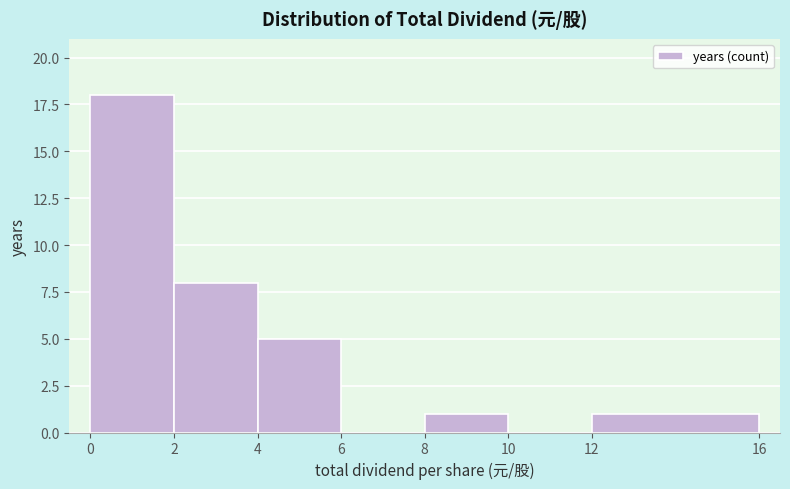

What is the height of the bar covering 2 to 4 on the x-axis? The values are not printed on the chart, so give them approximately, as read against the axis.

8